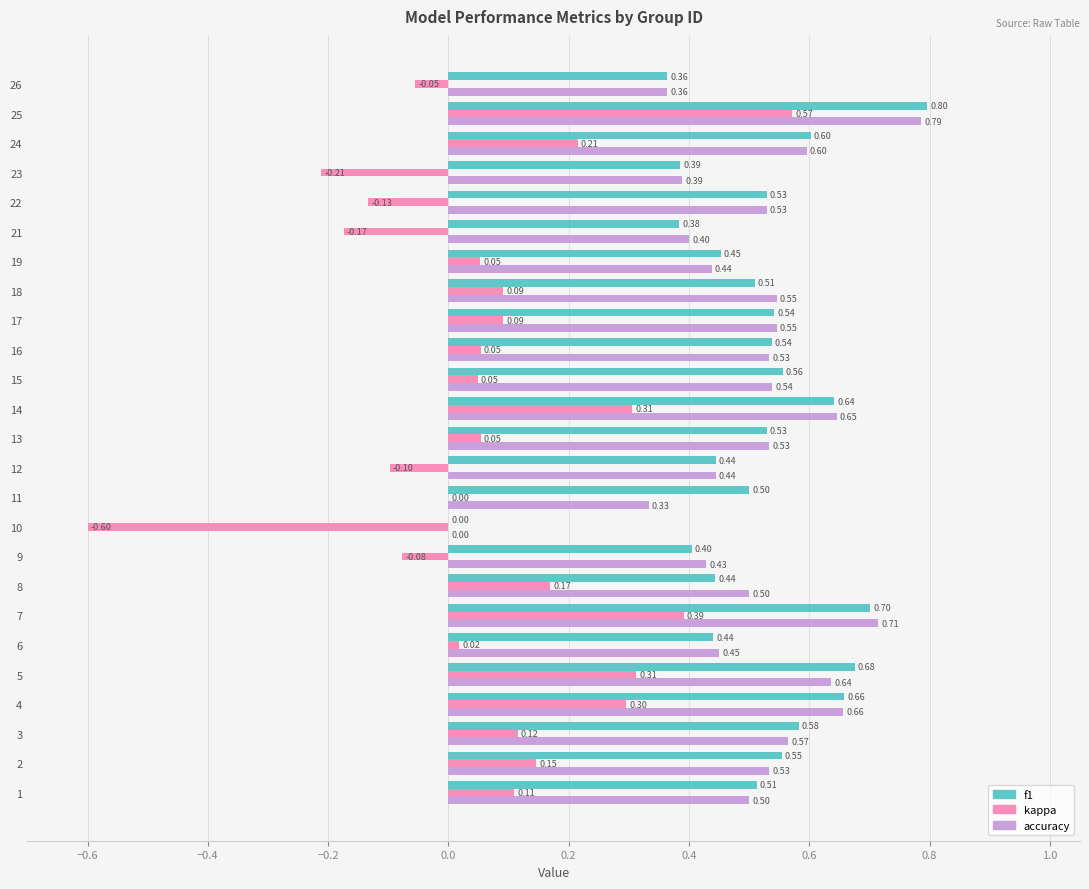

Is the value of kappa at 22 greater than the value of accuracy at 6?

No